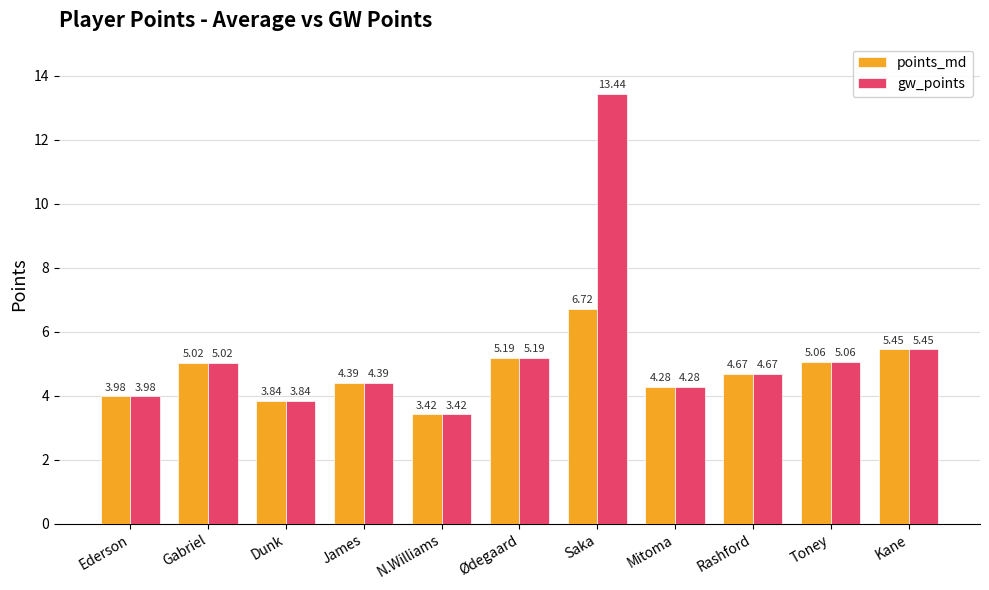

Which series has the widest spread of values?

gw_points